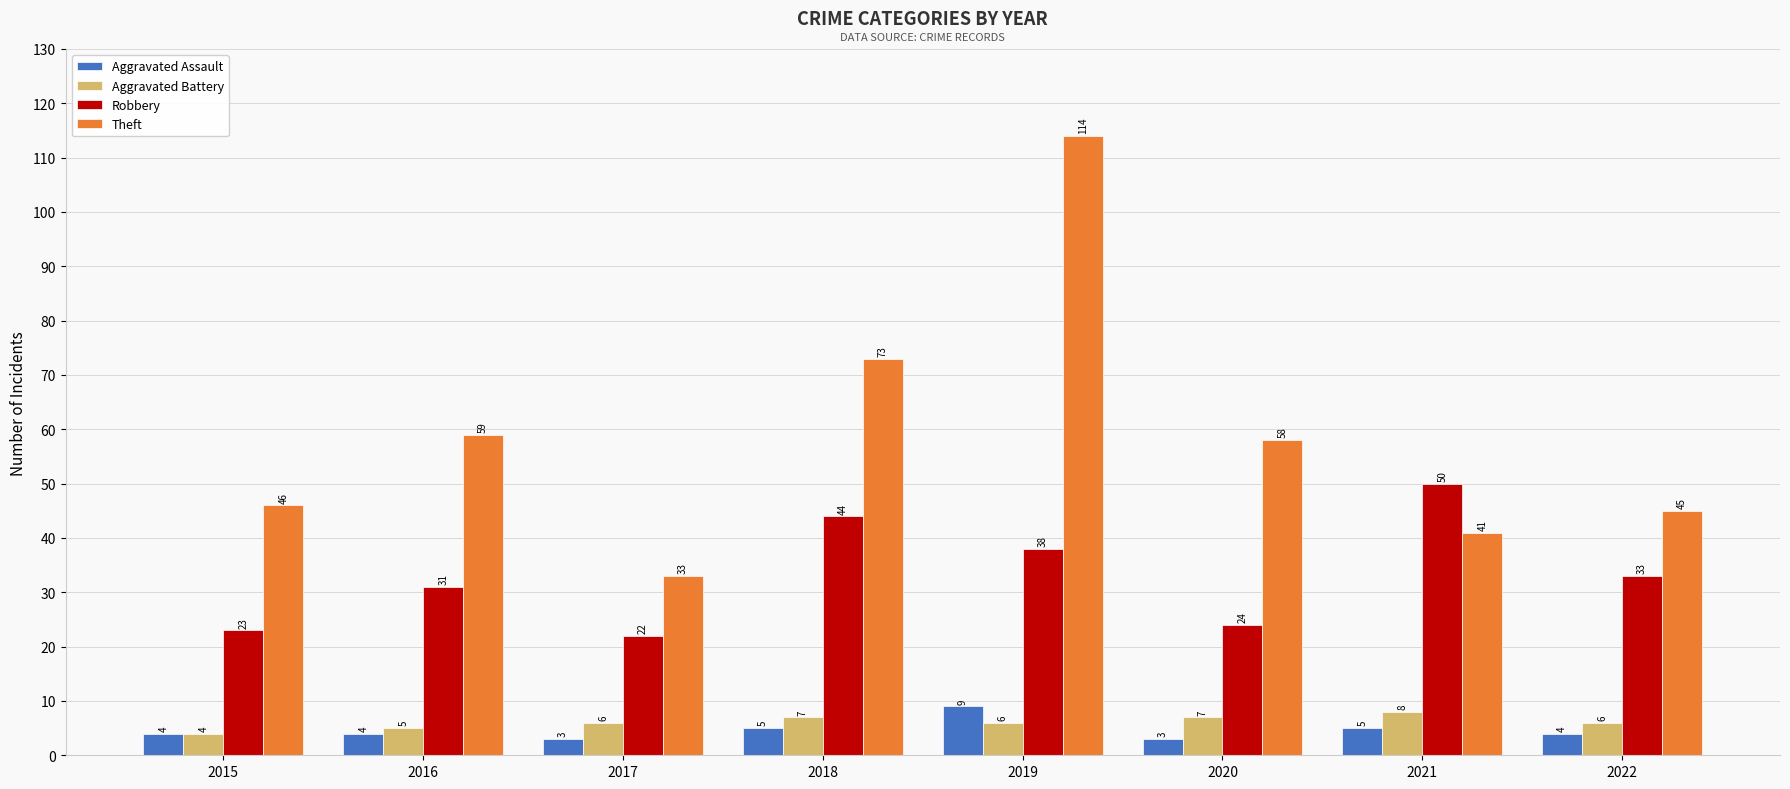

How many groups of bars are there?

8